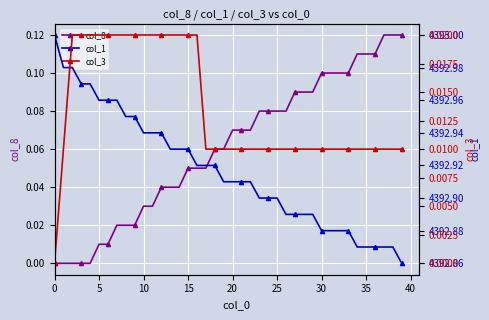

Is it true that col_8 equals 0.0 at 15?

False